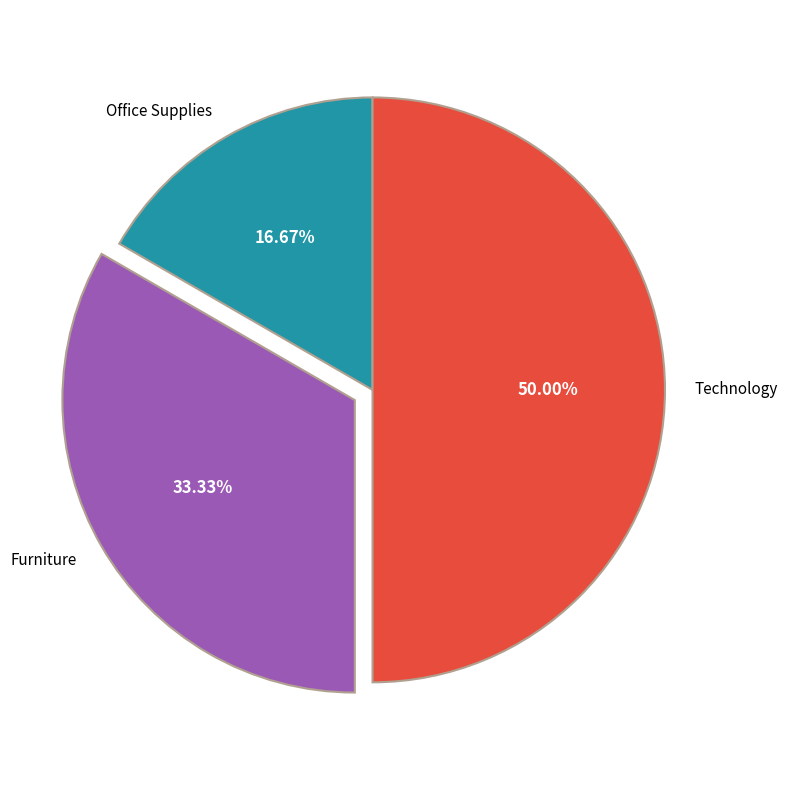

The Technology slice represents 50% of the pie. True or false?

True